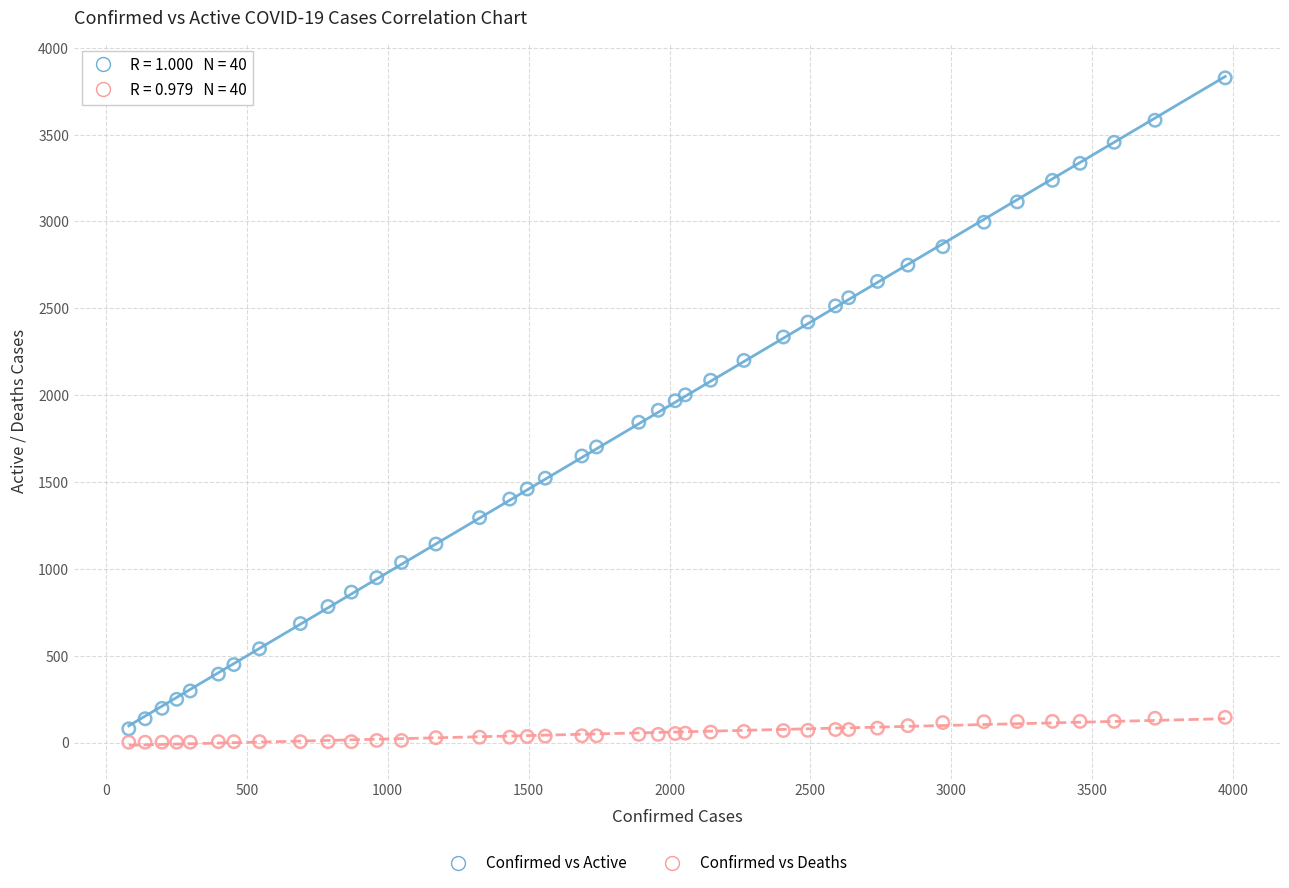

Which series reaches the maximum Y coordinate?

Confirmed vs Active